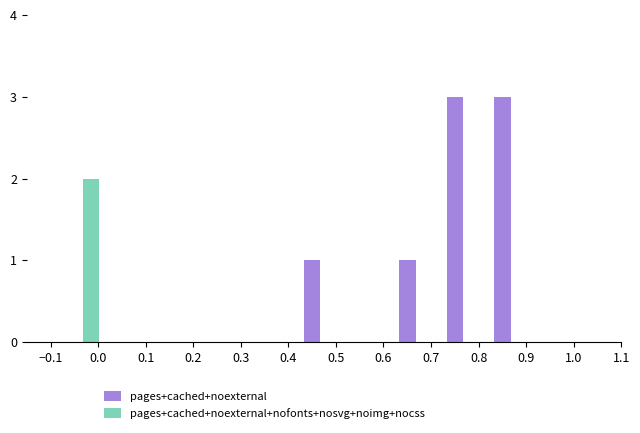

What is the sum of all pages+cached+noexternal values?

8